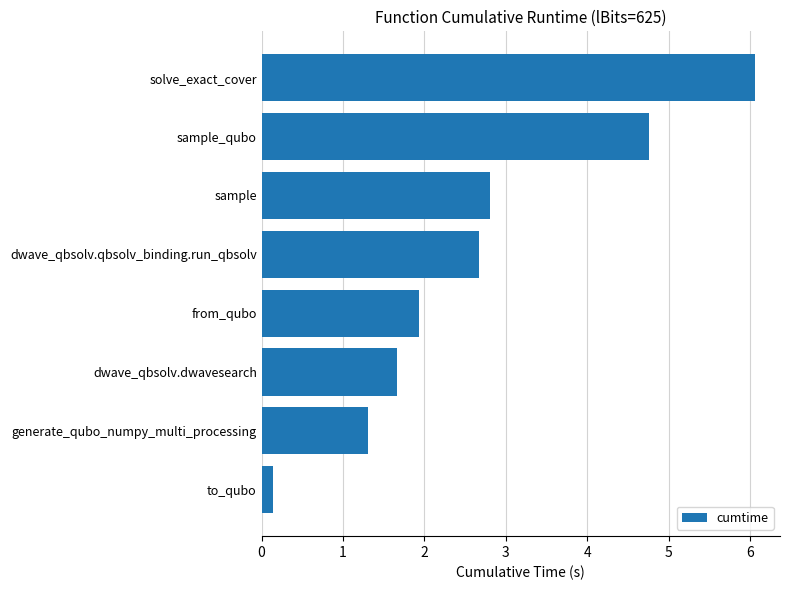

True or false: the data shows 4.8 at sample_qubo.

True